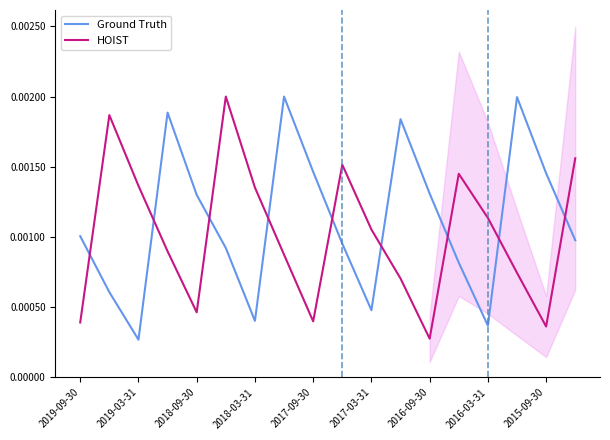

True or false: Ground Truth and HOIST intersect in this chart.

True